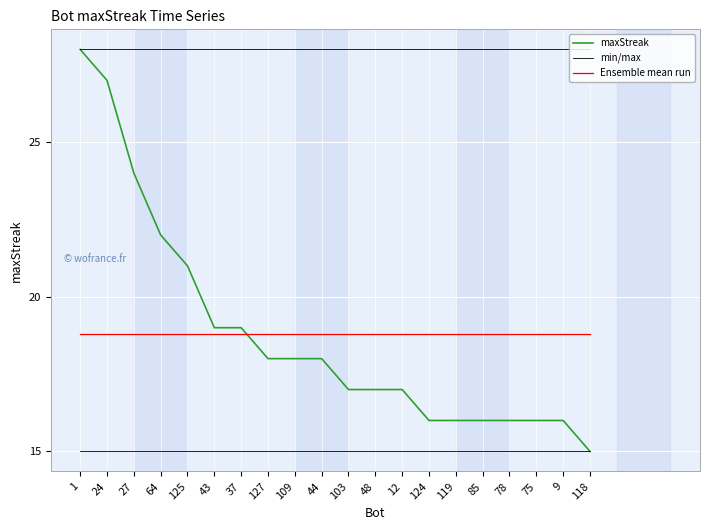

Reading right to left, list all the values displayed in this chart.

maxStreak: 118=15.0	9=16.0	75=16.0	78=16.0	85=16.0	119=16.0	124=16.0	12=17.0	48=17.0	103=17.0	44=18.0	109=18.0	127=18.0	37=19.0	43=19.0	125=21.0	64=22.0	27=24.0	24=27.0	1=28.0
min/max: 118=28.0	9=28.0	75=28.0	78=28.0	85=28.0	119=28.0	124=28.0	12=28.0	48=28.0	103=28.0	44=28.0	109=28.0	127=28.0	37=28.0	43=28.0	125=28.0	64=28.0	27=28.0	24=28.0	1=28.0
Ensemble mean run: 118=18.8	9=18.8	75=18.8	78=18.8	85=18.8	119=18.8	124=18.8	12=18.8	48=18.8	103=18.8	44=18.8	109=18.8	127=18.8	37=18.8	43=18.8	125=18.8	64=18.8	27=18.8	24=18.8	1=18.8